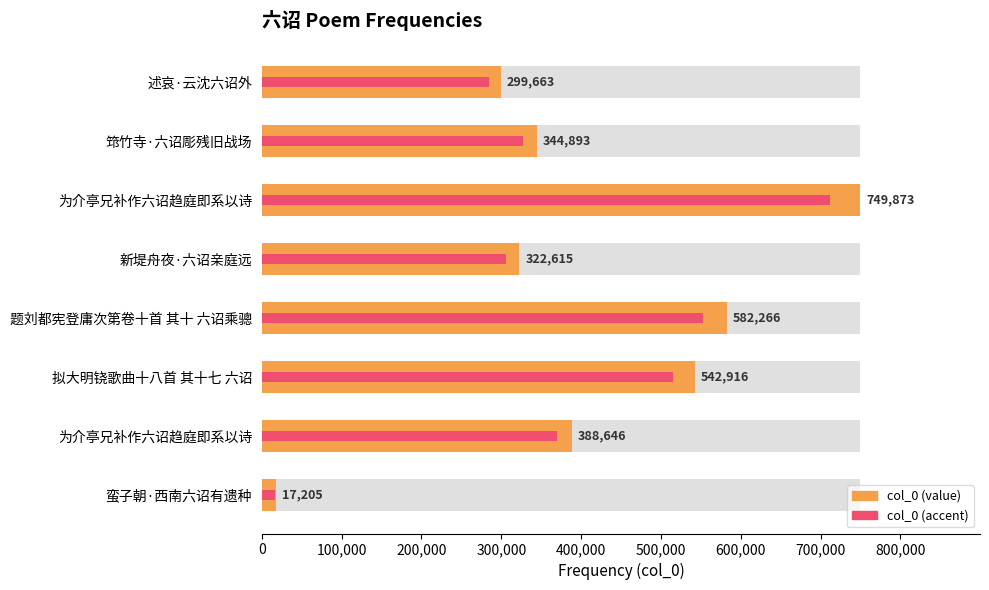

What is the minimum value shown in the chart?

14624.2